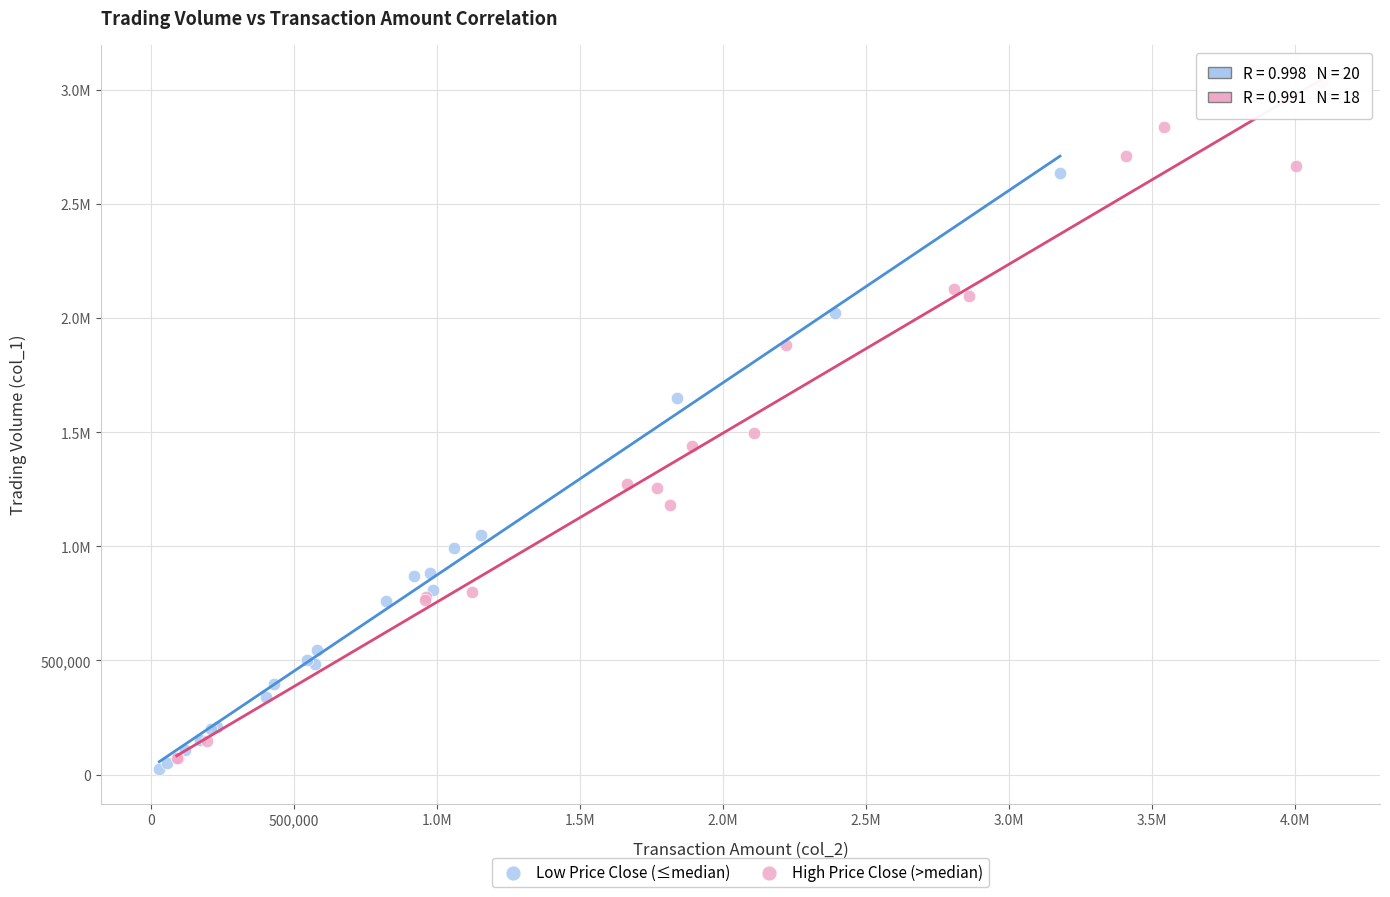

What are all the series names shown in the legend?

Low Price Close (≤median), High Price Close (>median)